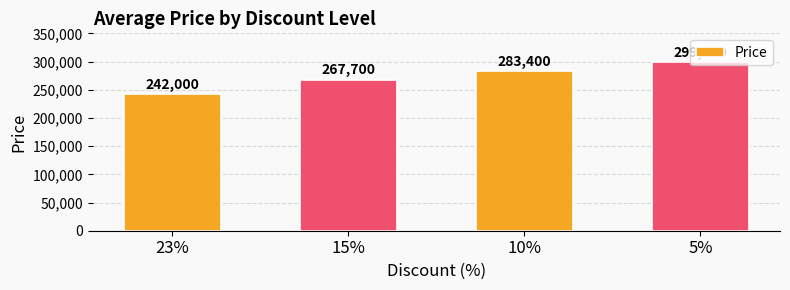

Which category has the highest value across all series?

5%